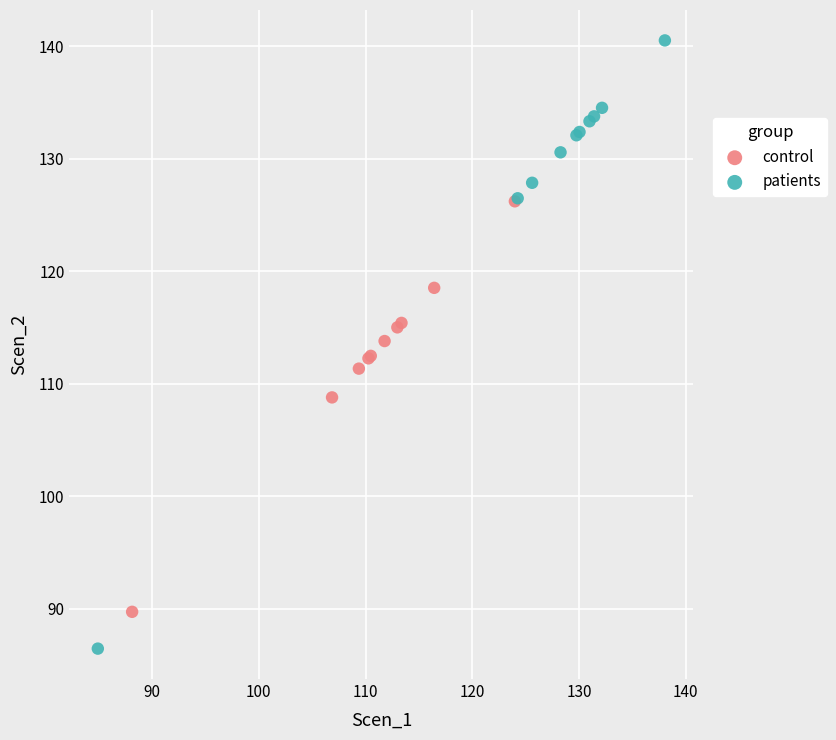

What are all the series names shown in the legend?

control, patients